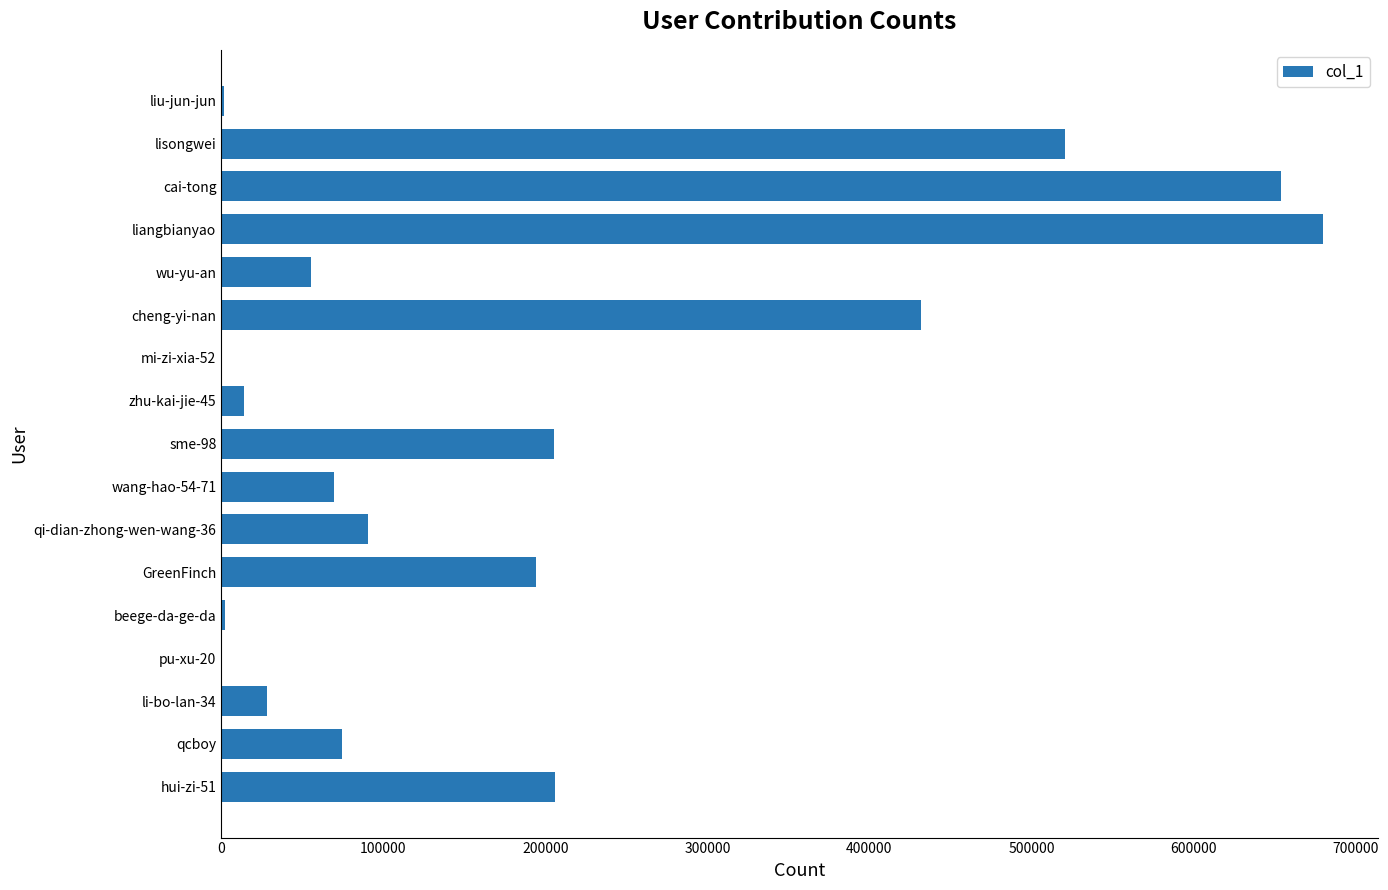

What is the ratio of the value at cheng-yi-nan to the value at li-bo-lan-34?

15.4